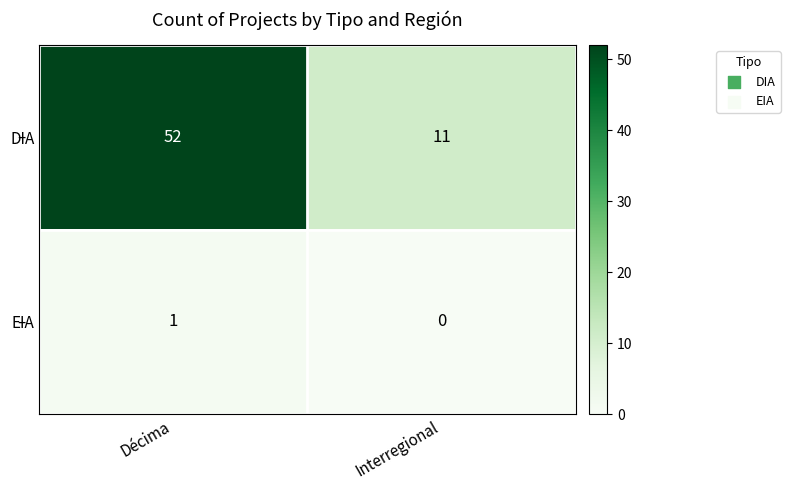

What is the difference between the maximum and minimum values in the DIA series?

41